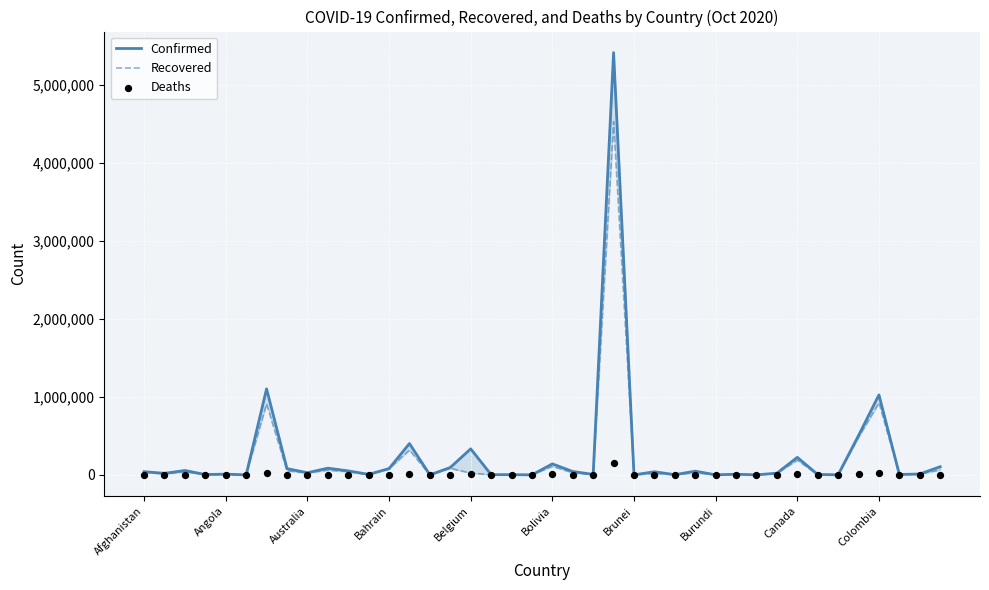

Which series contains the lowest Y value?

Deaths